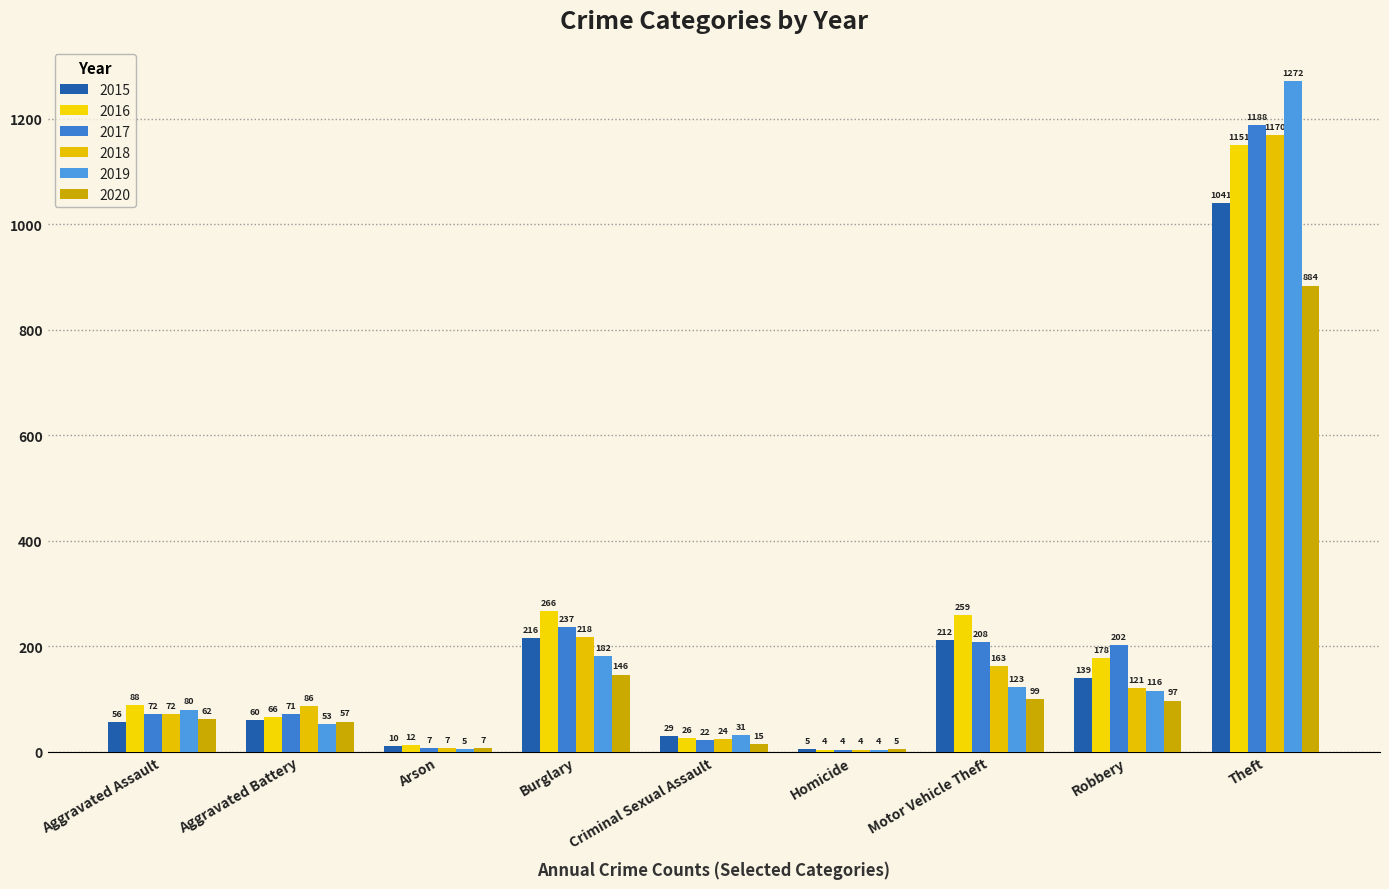

How many series are shown in this chart?

6